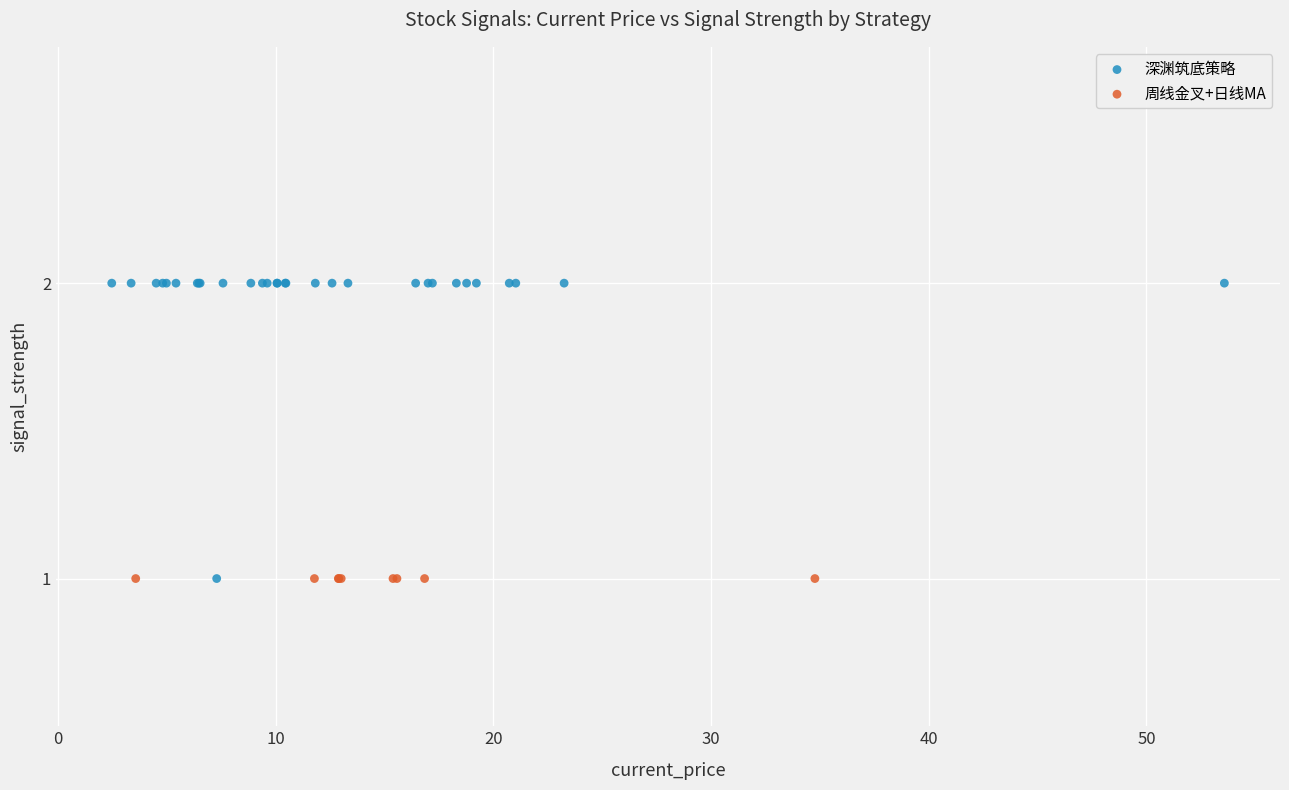

Which series contains the highest Y value?

深渊筑底策略